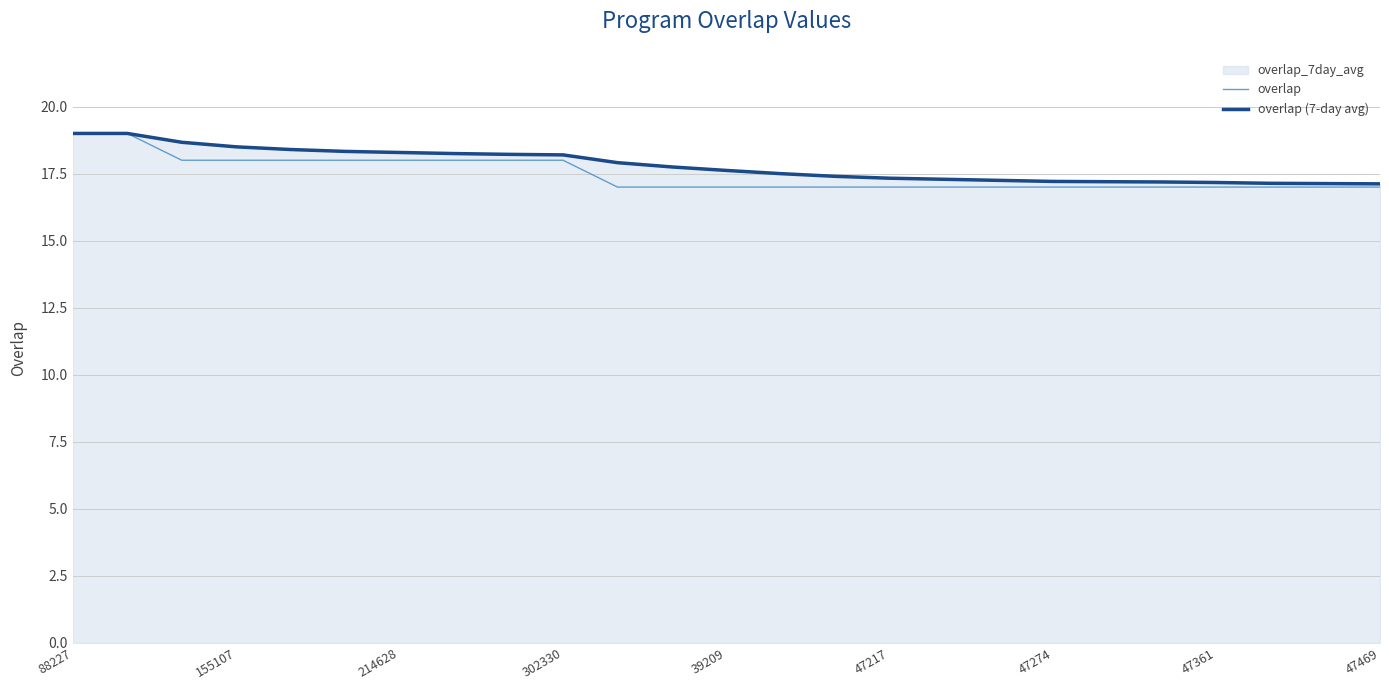

What is the lowest value of the overlap series?

17.0